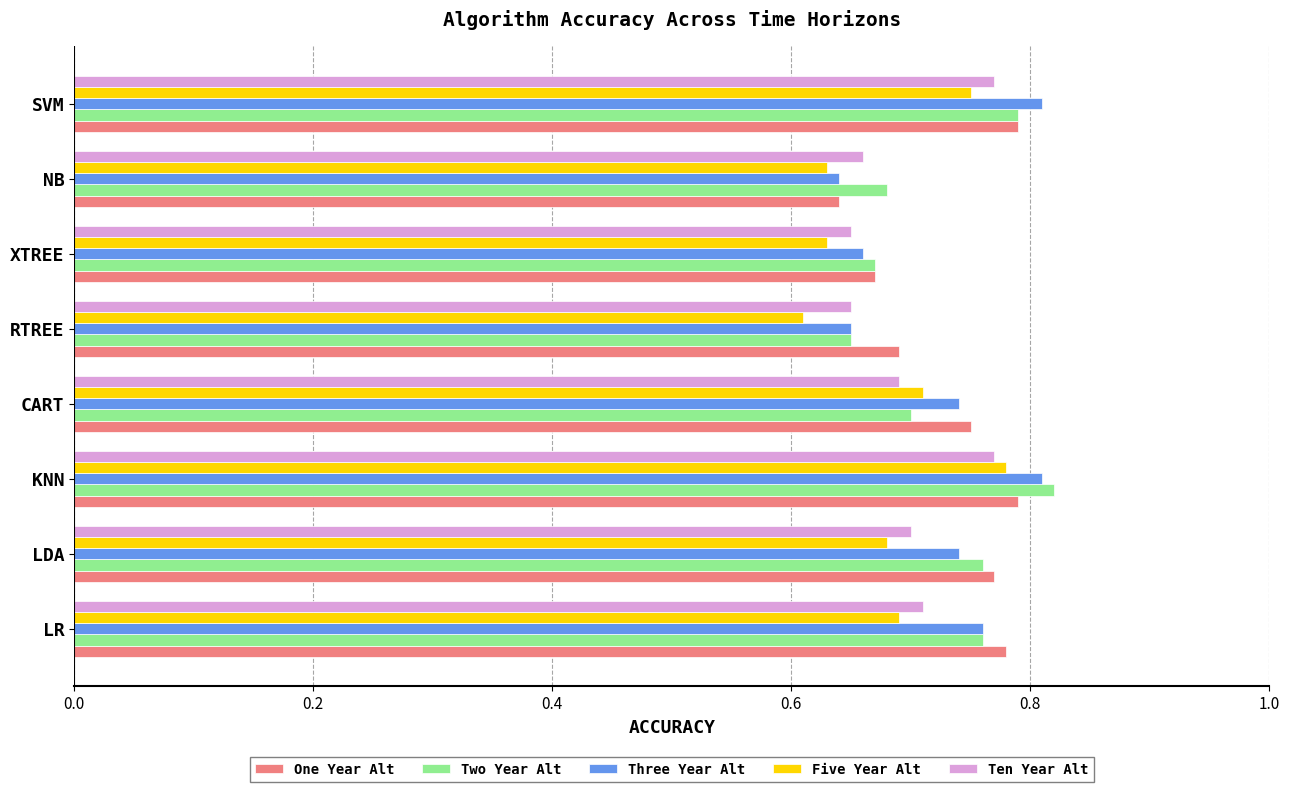

Between LDA and RTREE, which series saw the biggest shift?

Two Year Alt